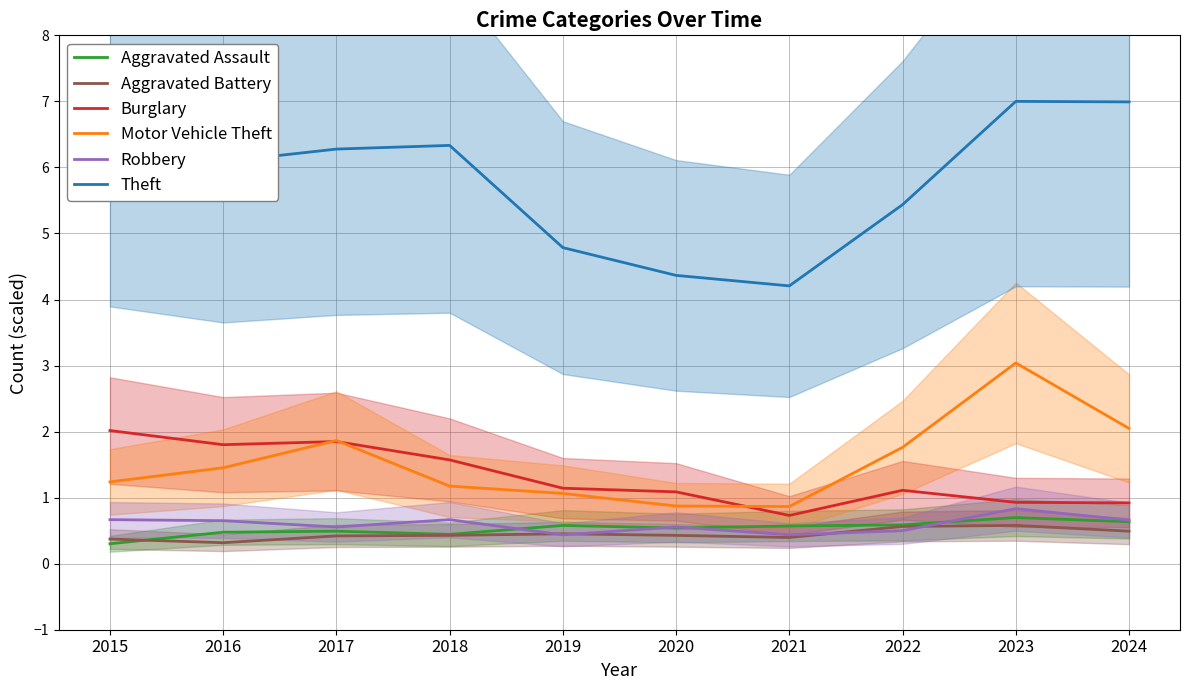

Which series has the largest total across all categories?

Theft